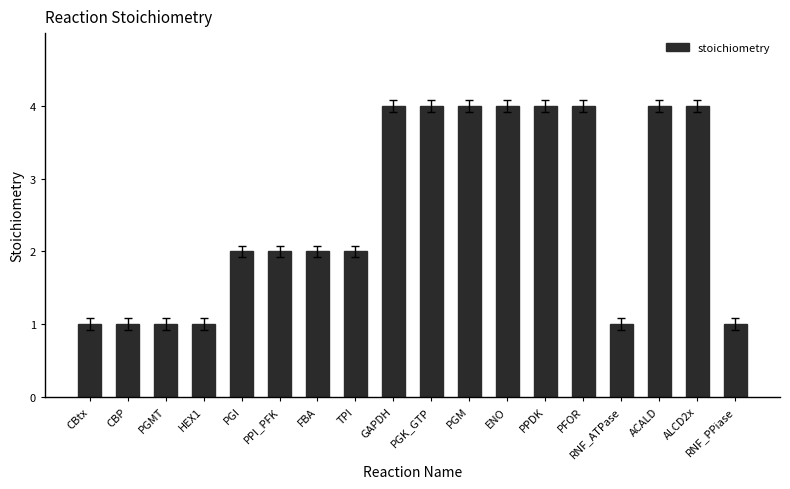

What is the label of the 3rd bar from the right?

ACALD